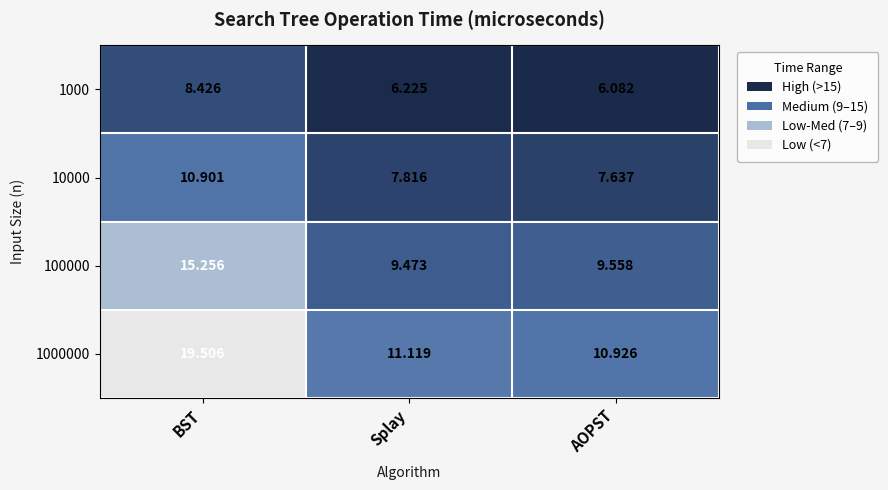

Which category has the highest value in the 1000000 series?

BST